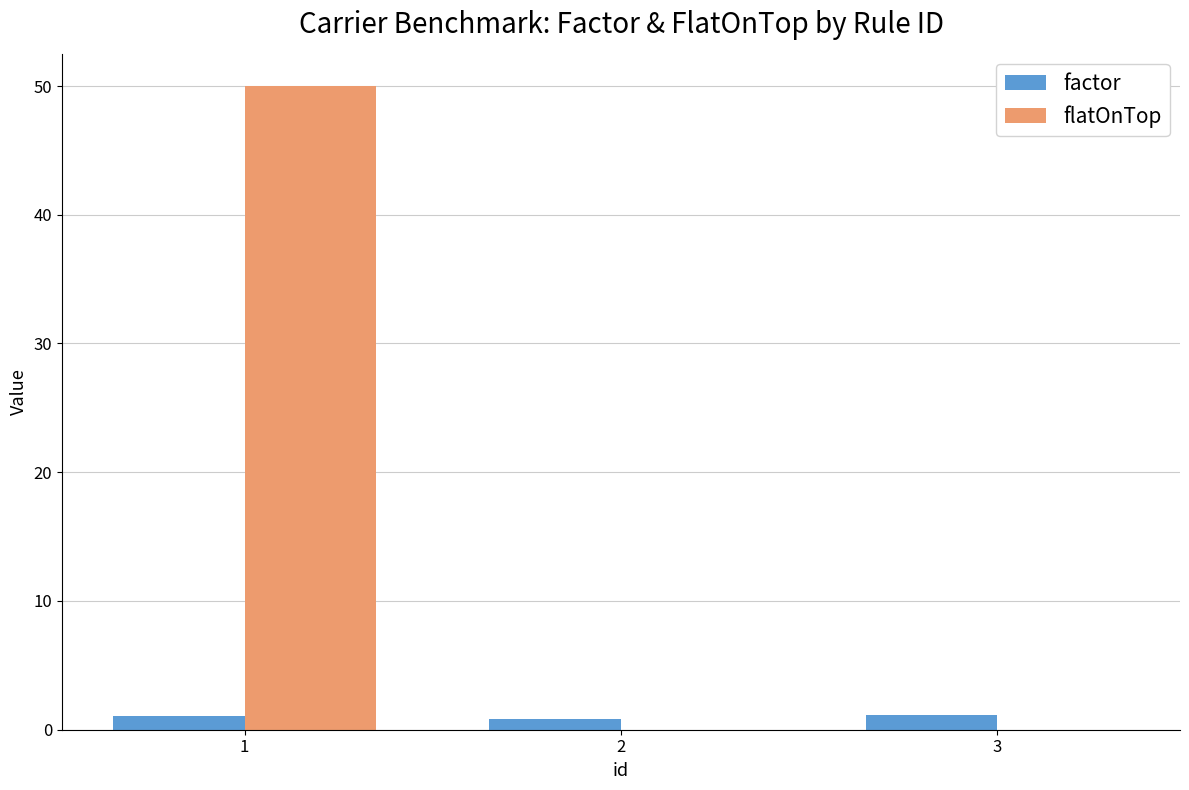

Which series has the largest total across all categories?

flatOnTop